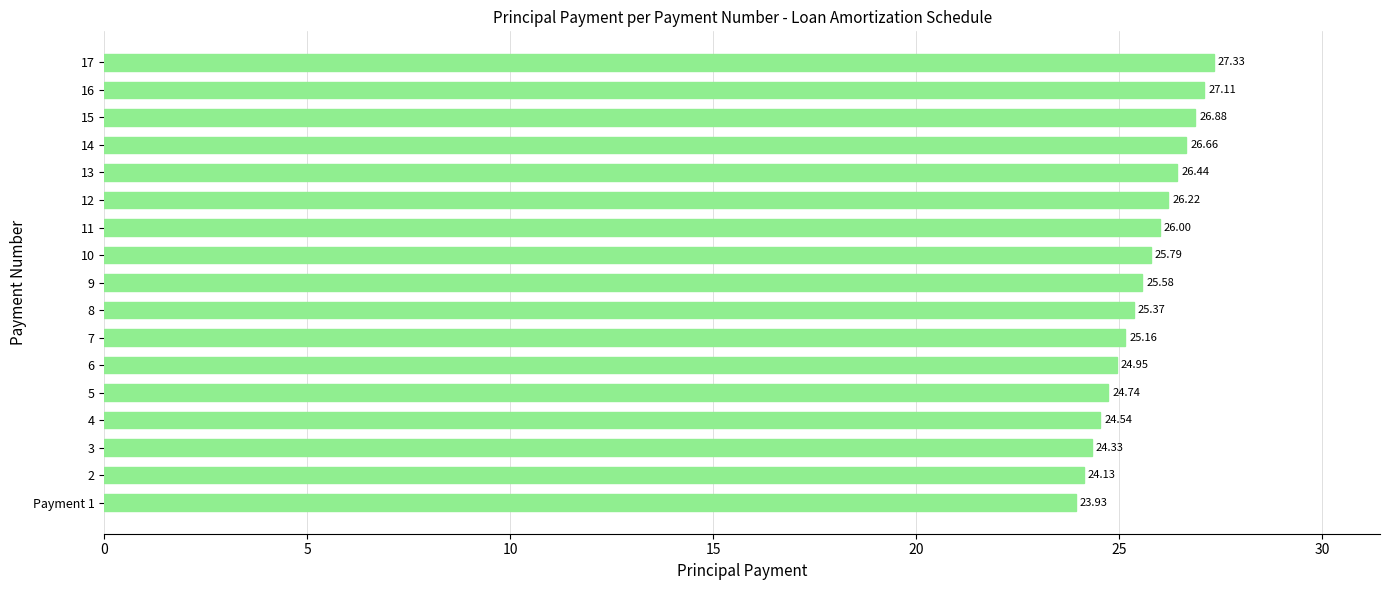

What is the change in value from 6 to 8?

+0.4